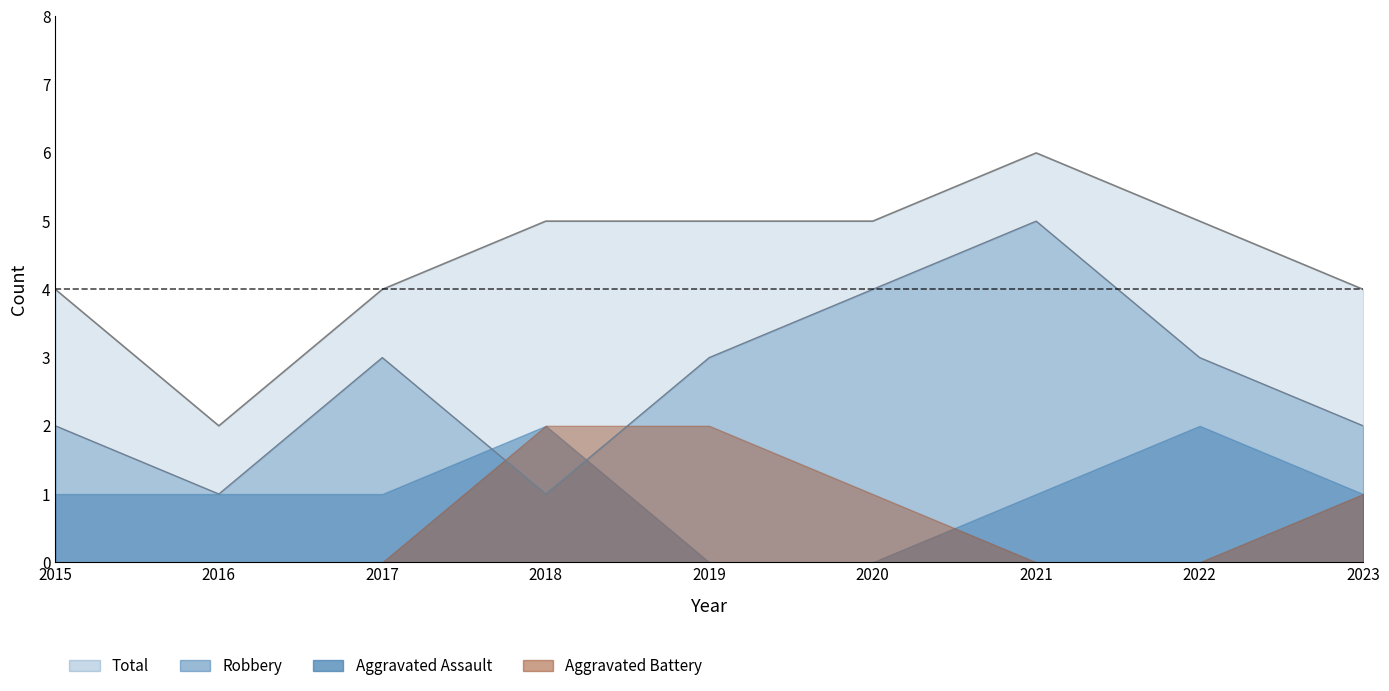

What is the value of the Total point at the 9th from the left?

4